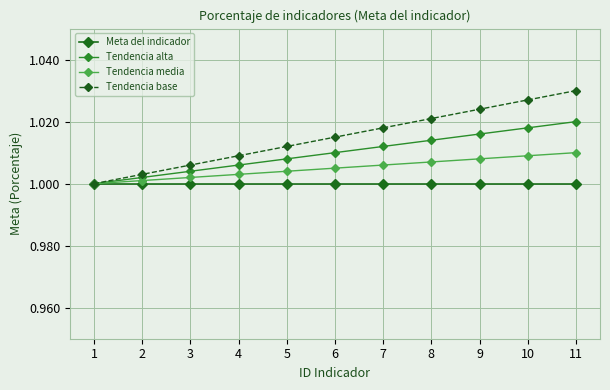

How many distinct data groups are displayed?

4